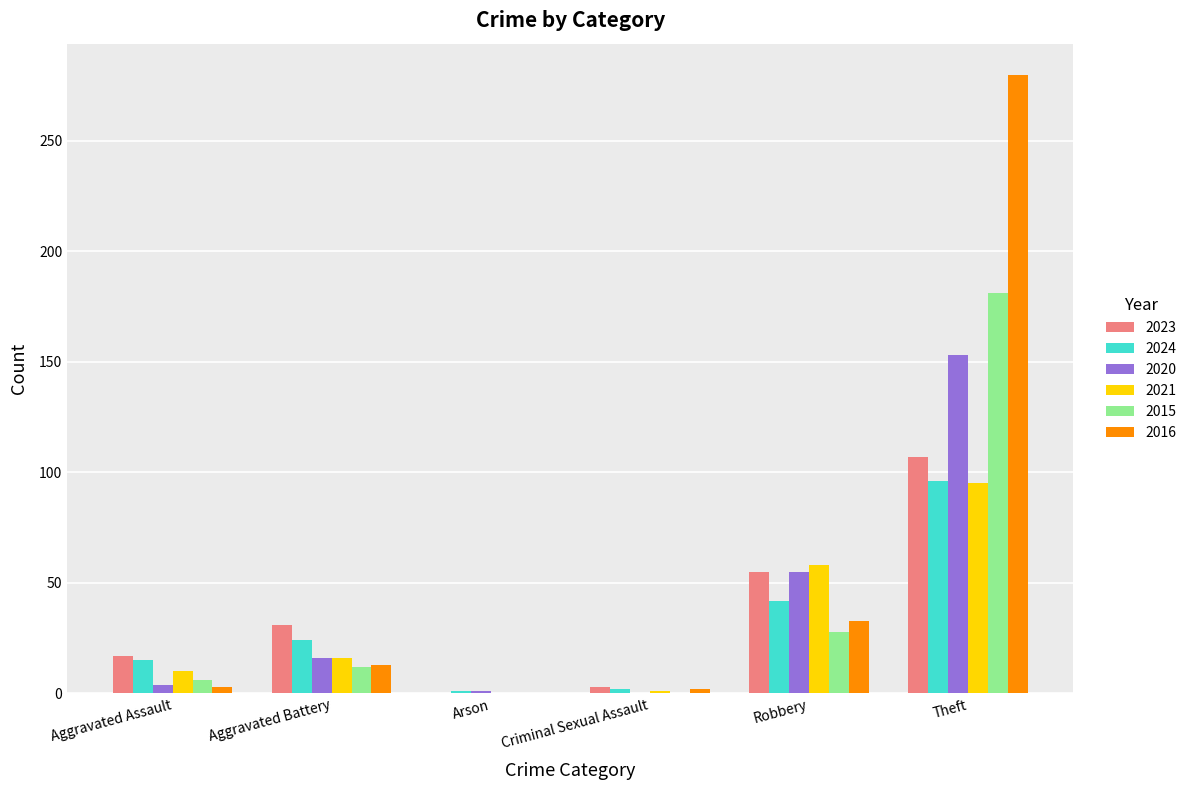

At which category is the sum across all series the highest?

Theft